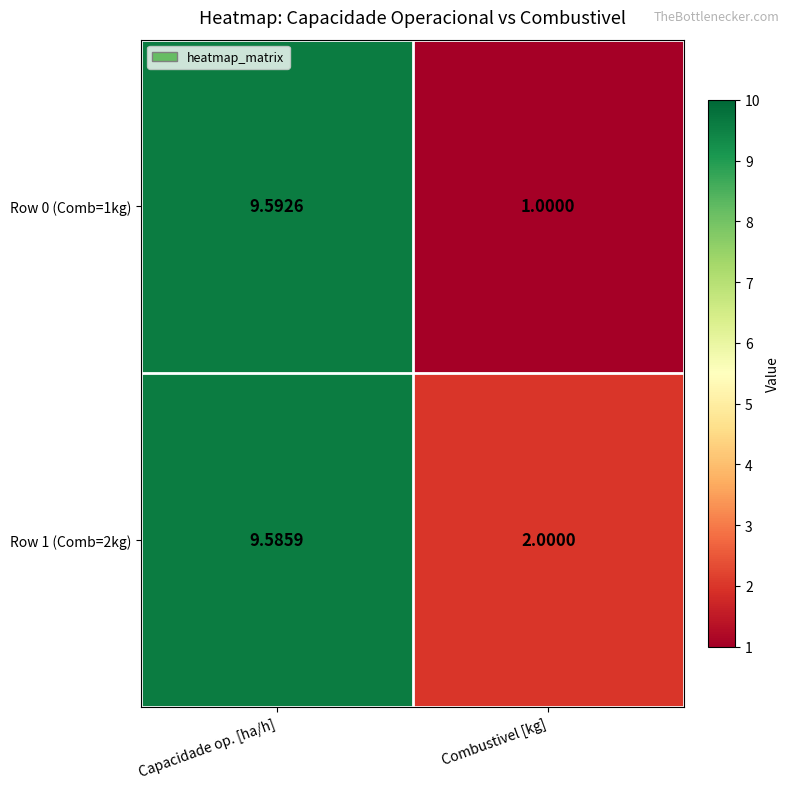

List the series in order of their overall mean, highest first.

Row 1 (Comb=2kg), Row 0 (Comb=1kg)